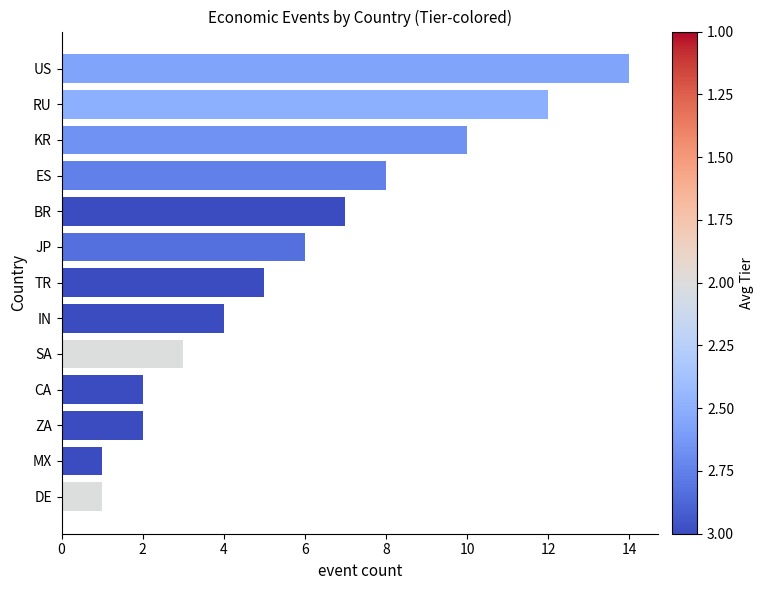

The chart shows a value of 3 at SA. True or false?

True